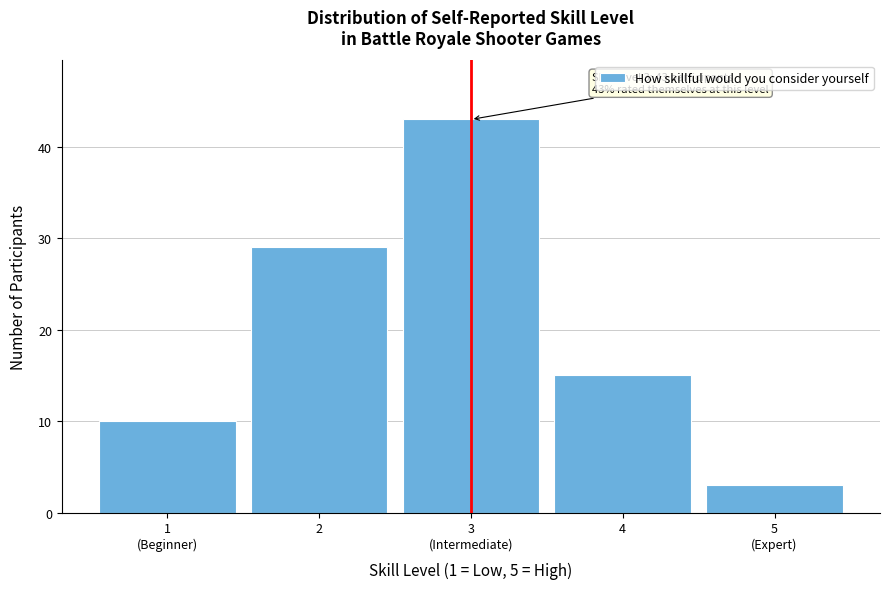

Reading left to right, list all the values displayed in this chart.

10	29	43	15	3